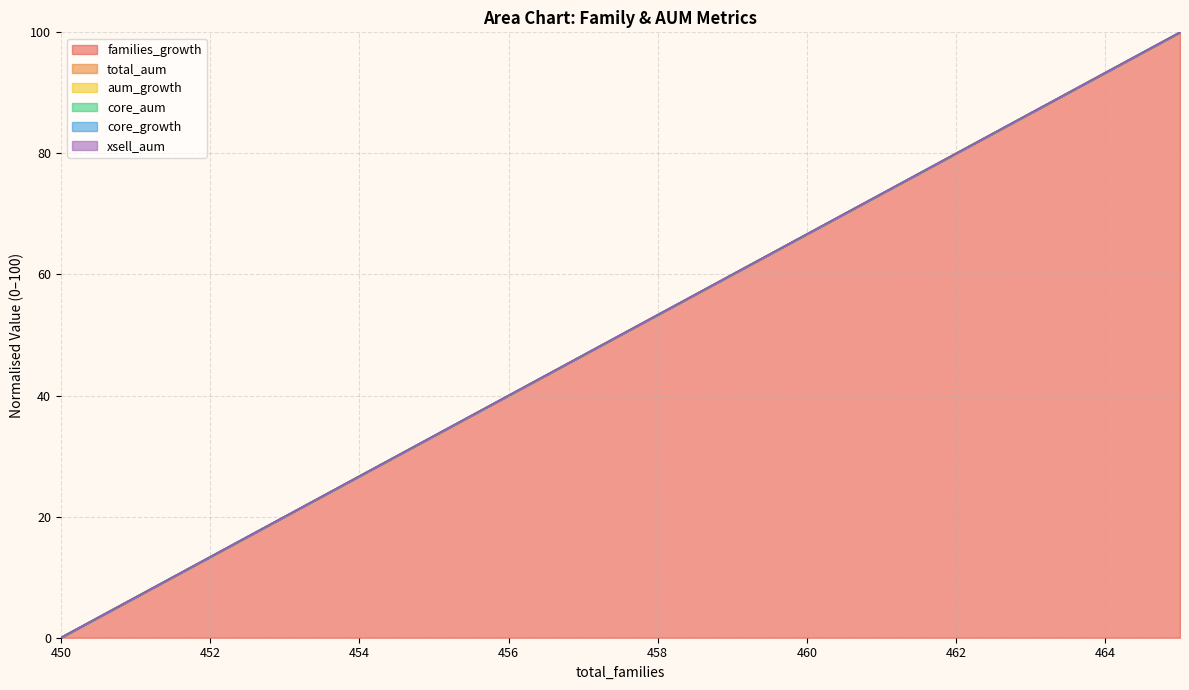

How many lines are shown in the chart?

6